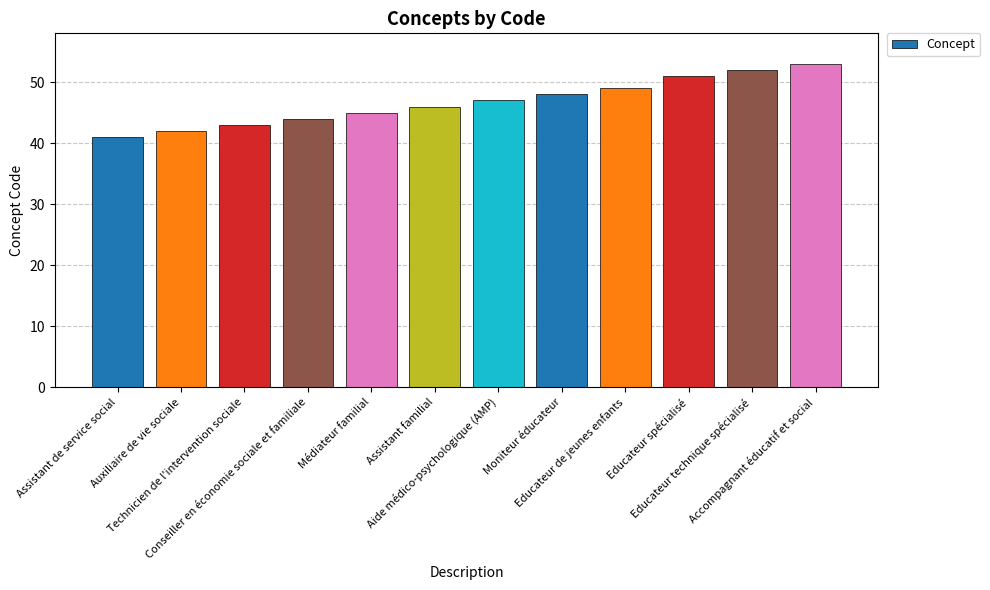

Reading right to left, what are all the values shown in this chart?

53	52	51	49	48	47	46	45	44	43	42	41